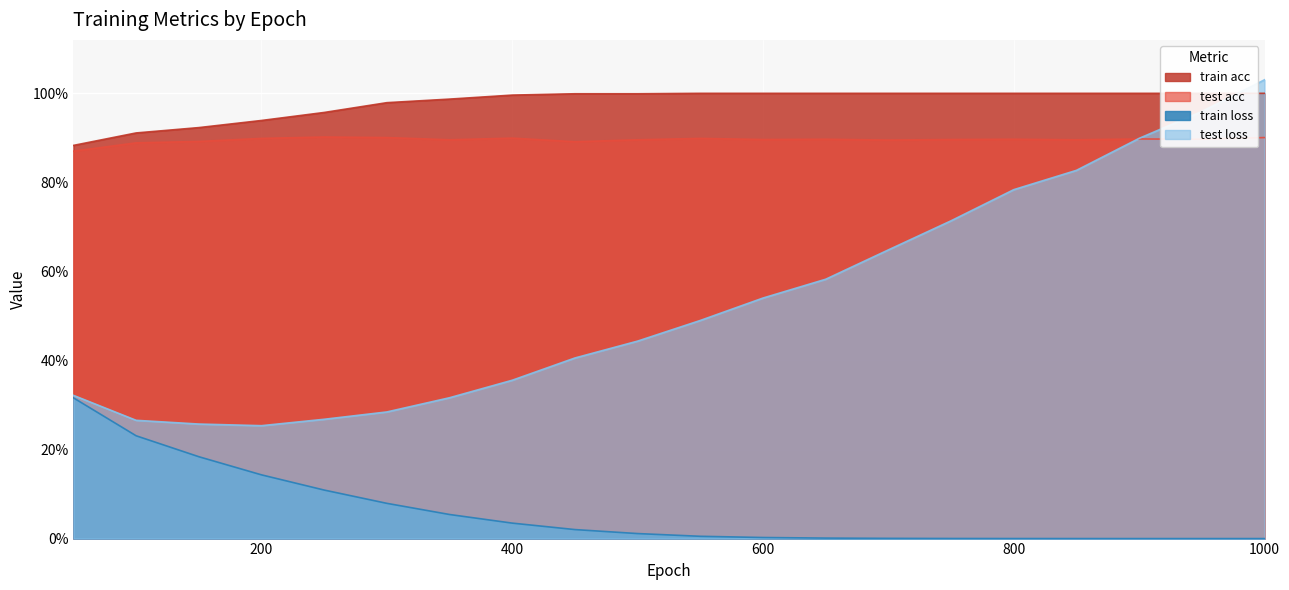

What is the difference between the maximum and minimum values in the train acc series?

0.1